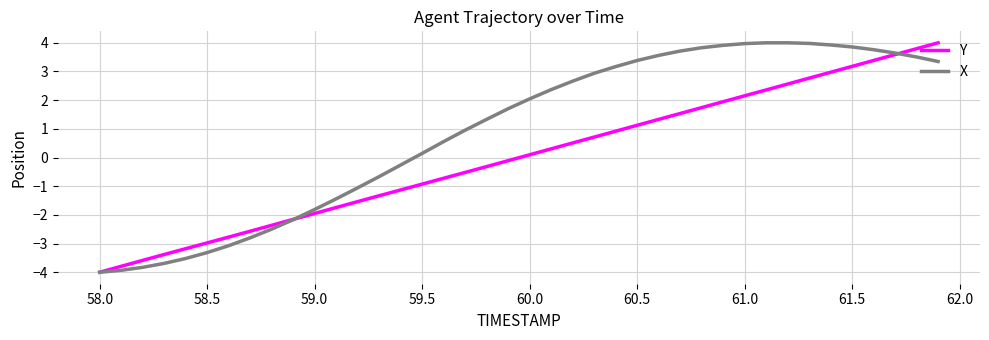

List the series in order of their overall mean, highest first.

X, Y